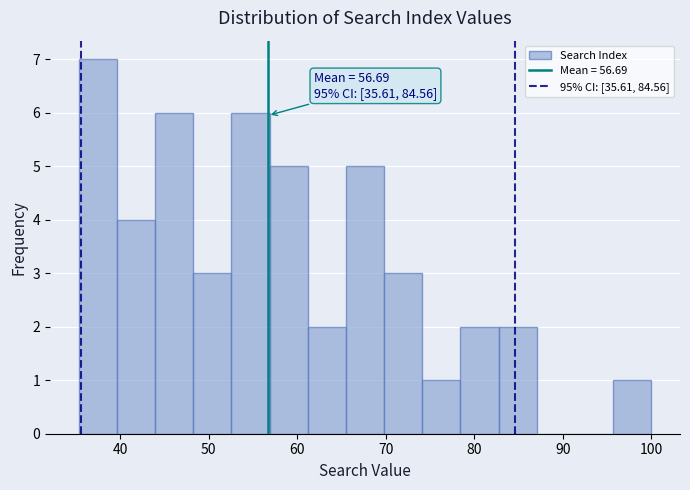

Over which range of the x-axis is the bar tallest?

35 to 40